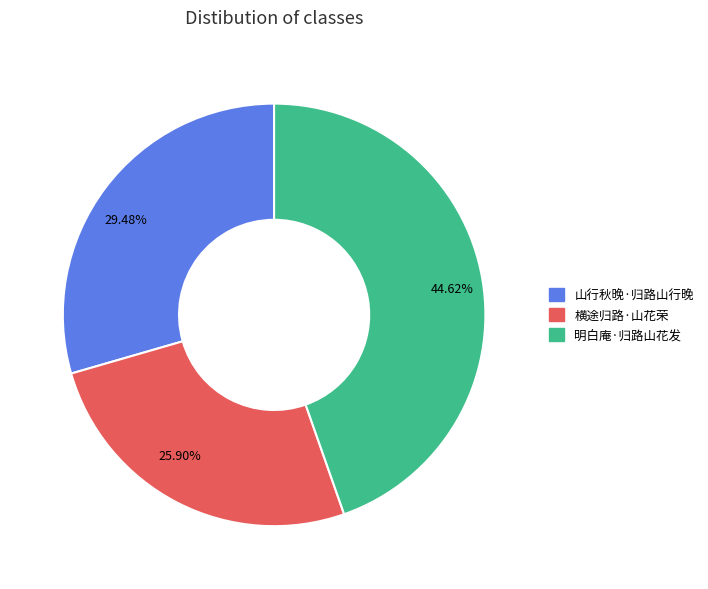

What percentage is the 明白庵·归路山花发 slice, to the nearest percent?

45%